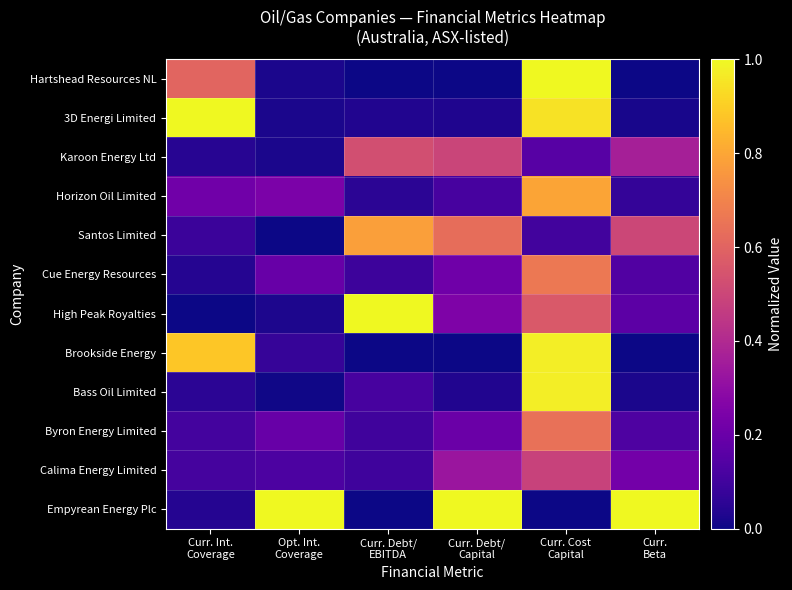

What is the spread (max minus min) of values at Curr. Cost
Capital?

1.0